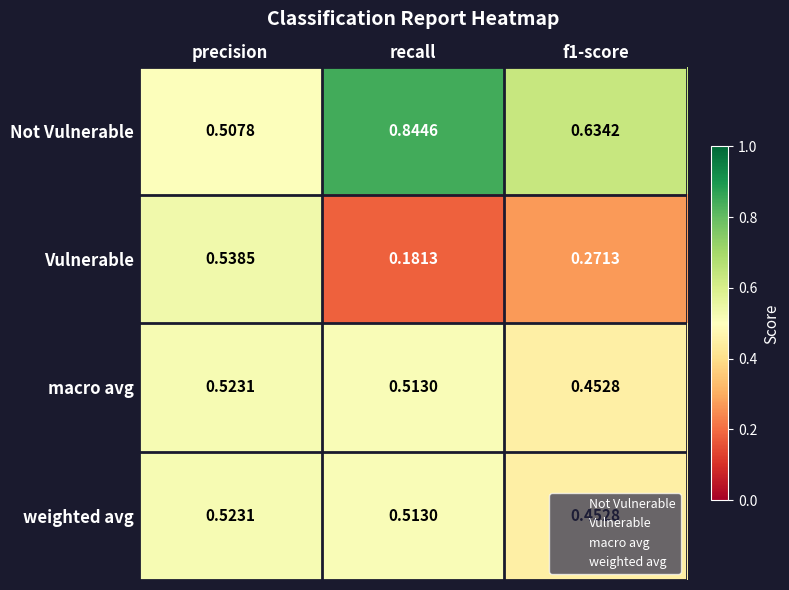

At which category is the sum across all series the highest?

precision